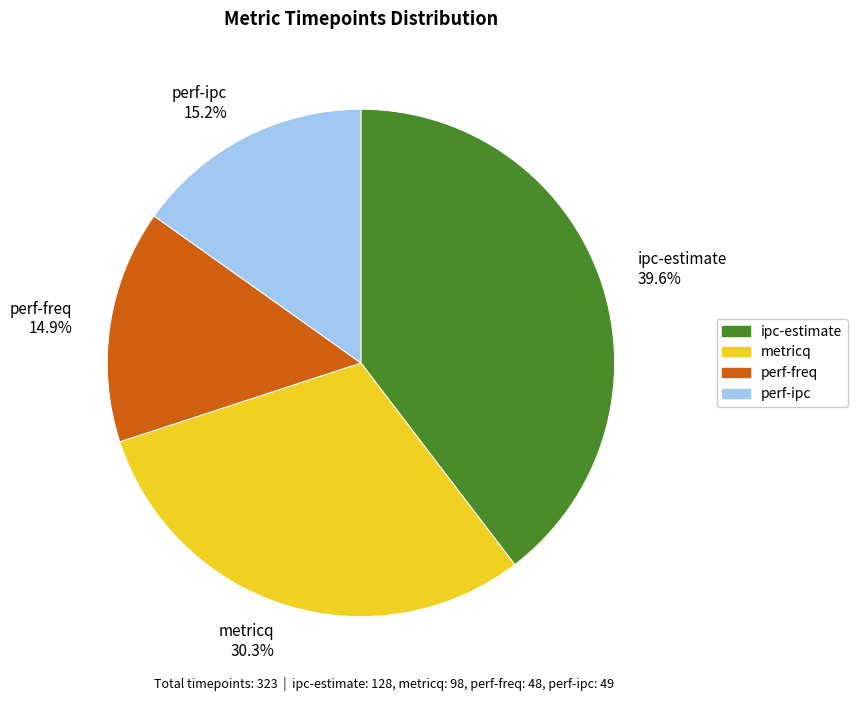

What is the total percentage of perf-freq and ipc-estimate?

54.5%